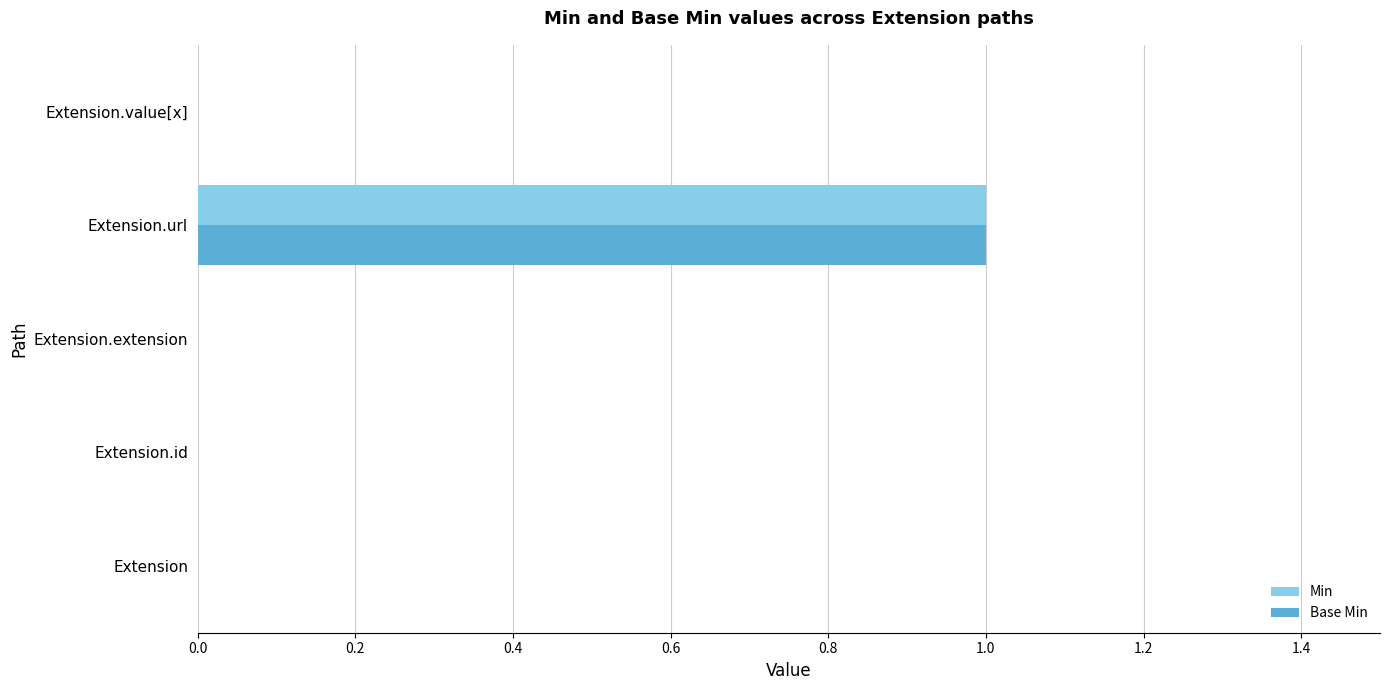

What are all the series names shown in the legend?

Min, Base Min